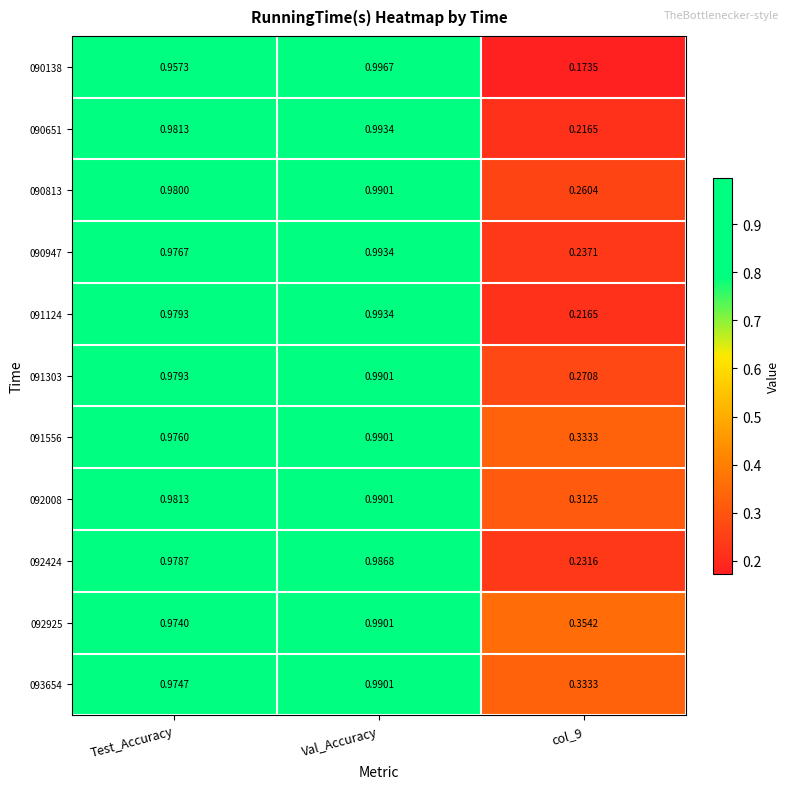

Which category has the highest value in the 092925 series?

Val_Accuracy